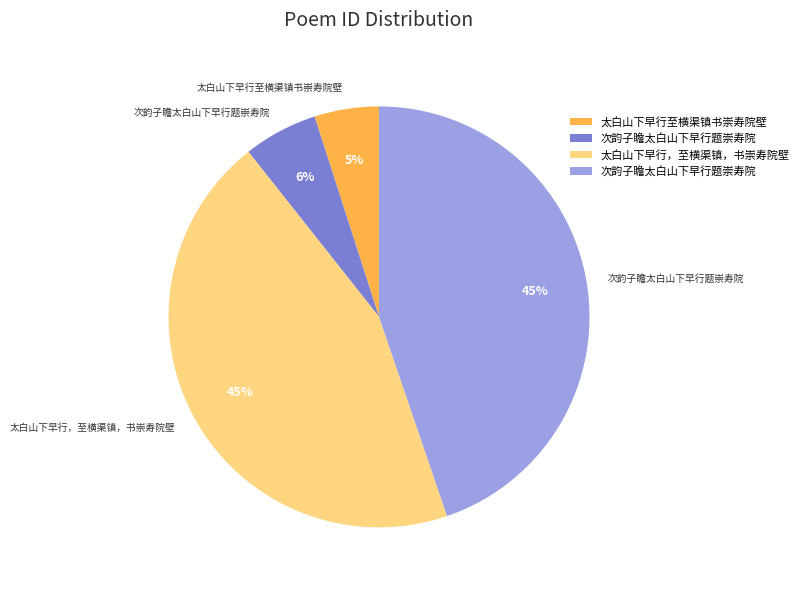

To the nearest percent, what is the difference between the largest and smallest slice percentages?

40%